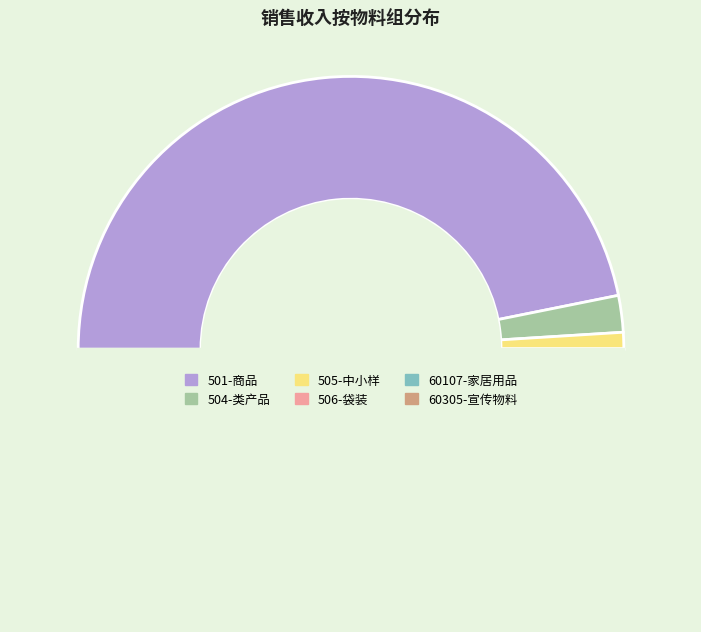

To the nearest percent, what is the difference between the largest and smallest slice percentages?

94%